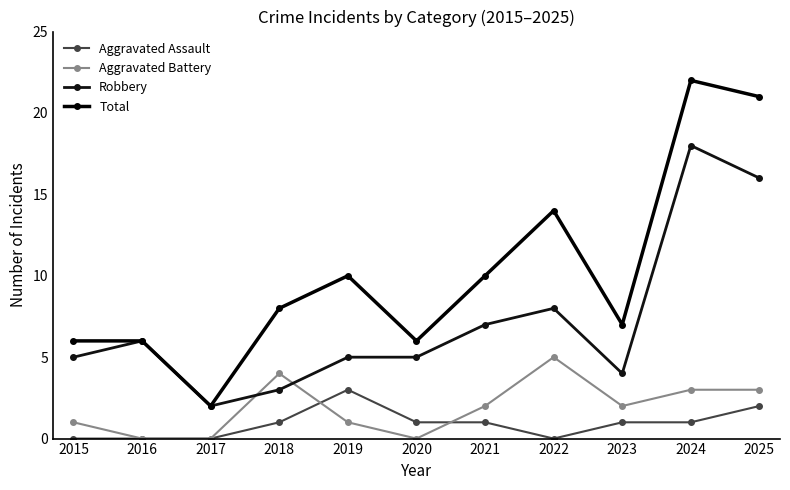

True or false: Robbery and Aggravated Assault intersect in this chart.

False